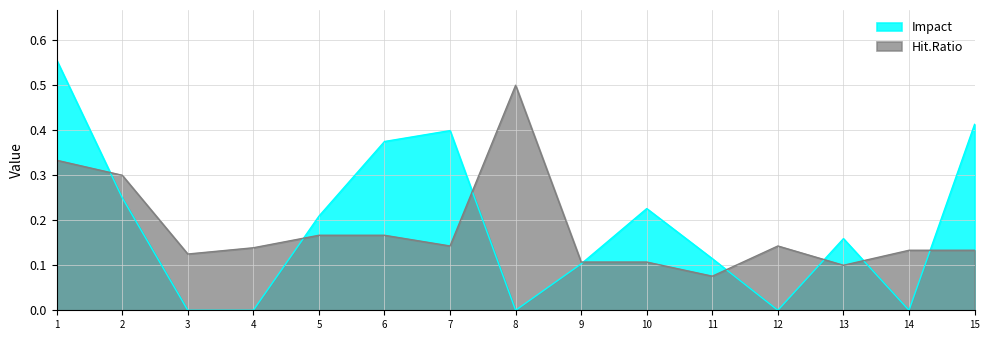

The Impact series shows 0.9 at 1. True or false?

False